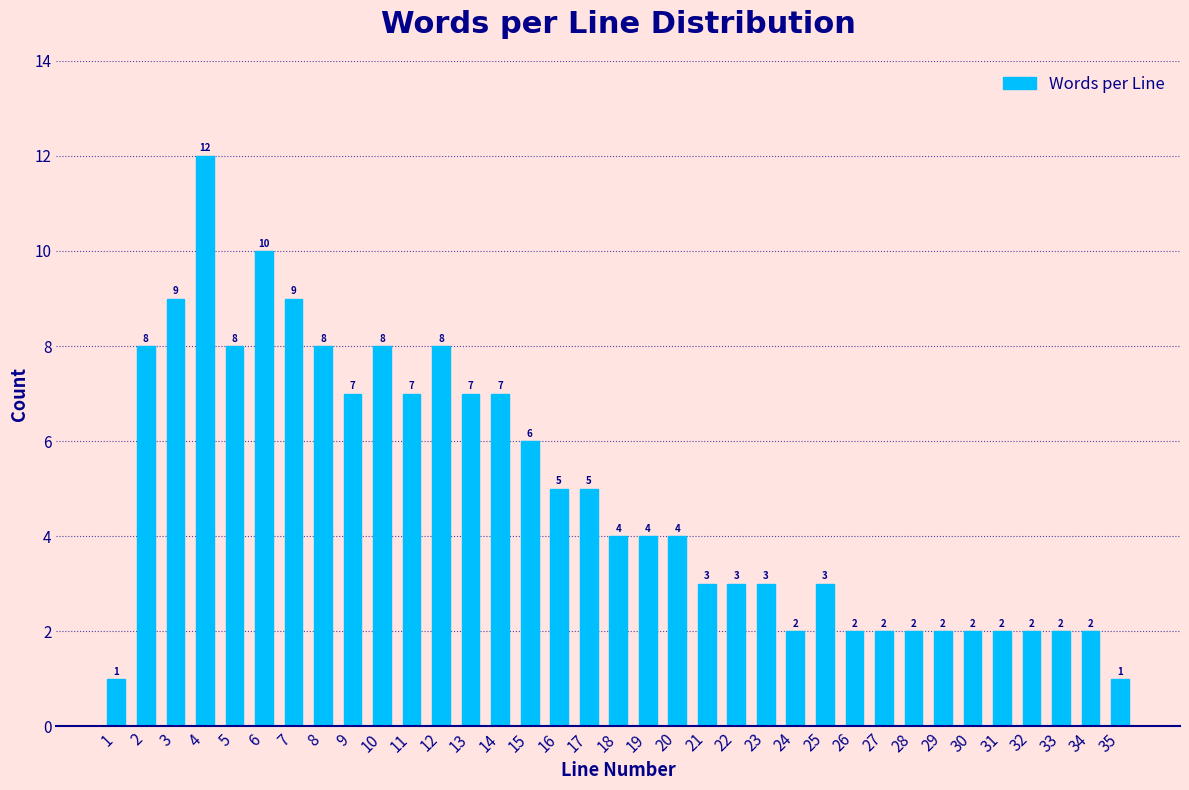

Reading right to left, what are all the values shown in this chart?

35=1	34=2	33=2	32=2	31=2	30=2	29=2	28=2	27=2	26=2	25=3	24=2	23=3	22=3	21=3	20=4	19=4	18=4	17=5	16=5	15=6	14=7	13=7	12=8	11=7	10=8	9=7	8=8	7=9	6=10	5=8	4=12	3=9	2=8	1=1